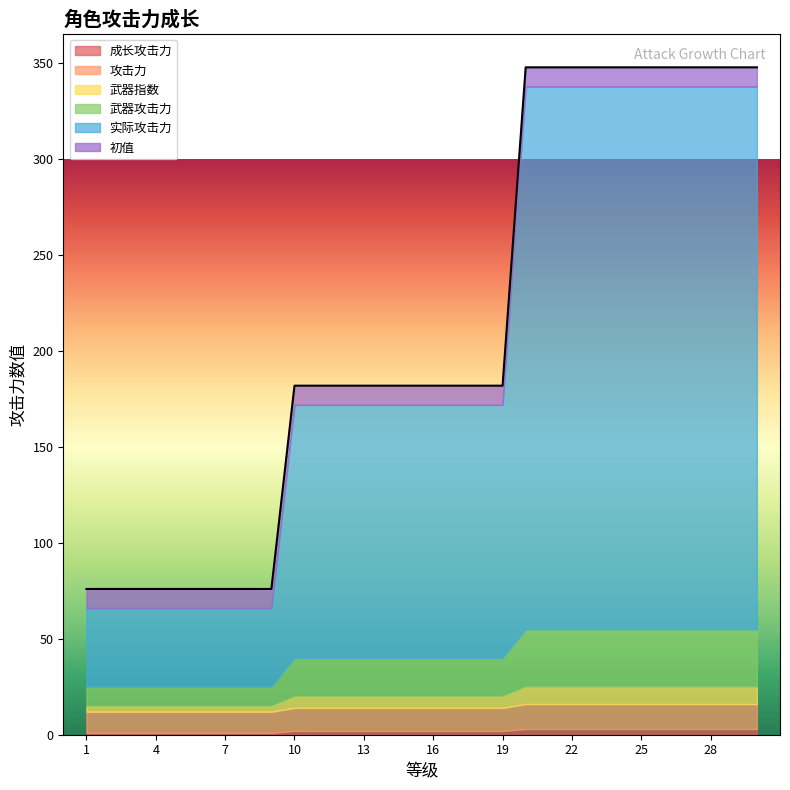

What is the sum of all 实际攻击力 values?

4802